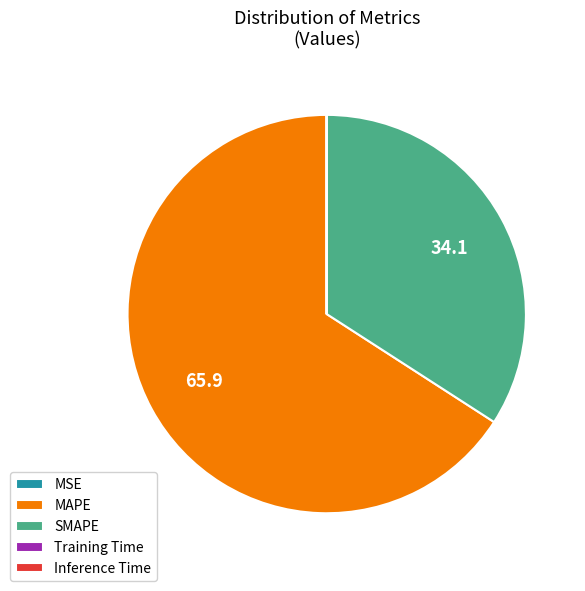

Is there any slice that represents more than half of the pie?

Yes